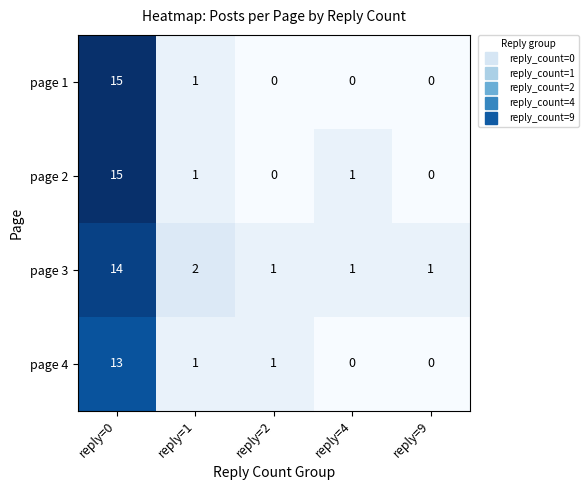

At which category is the sum across all series the highest?

reply=0